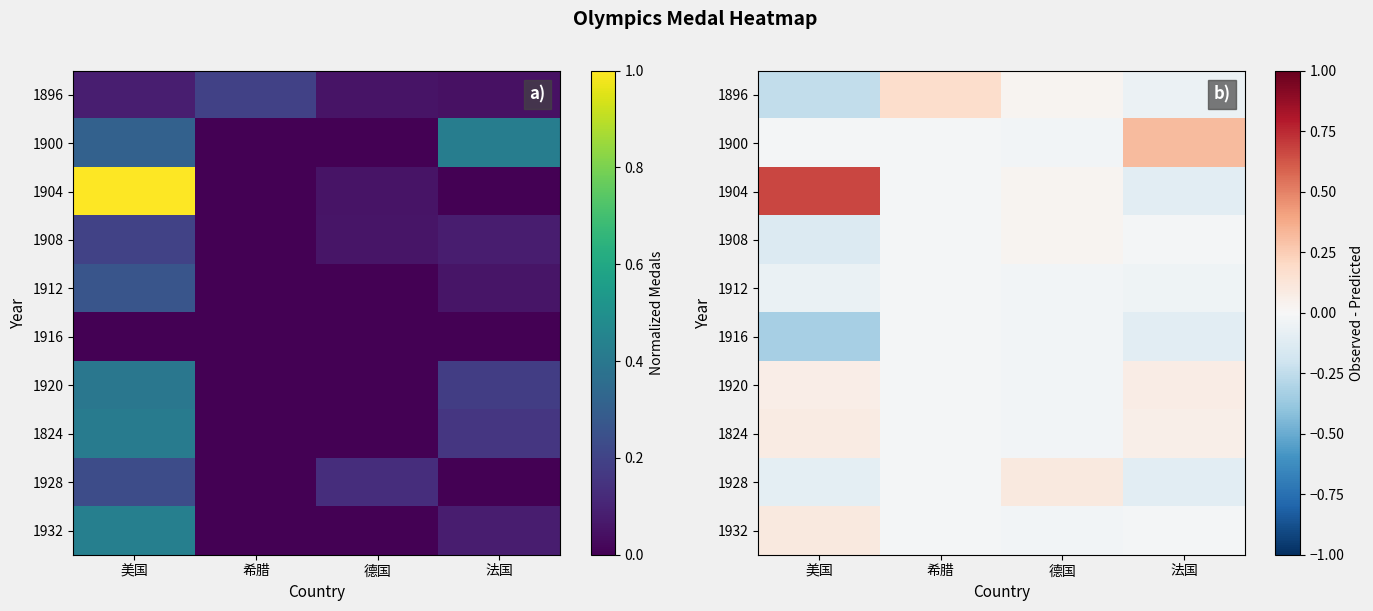

Which series has the largest range (max minus min)?

1904